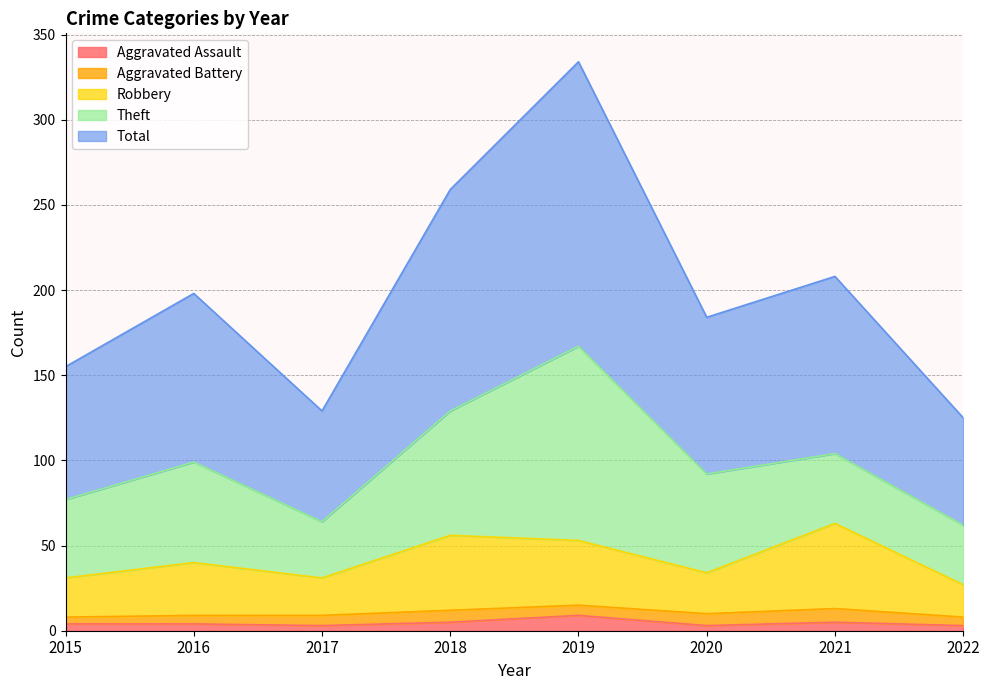

Does the chart display data point markers on the line(s)?

No